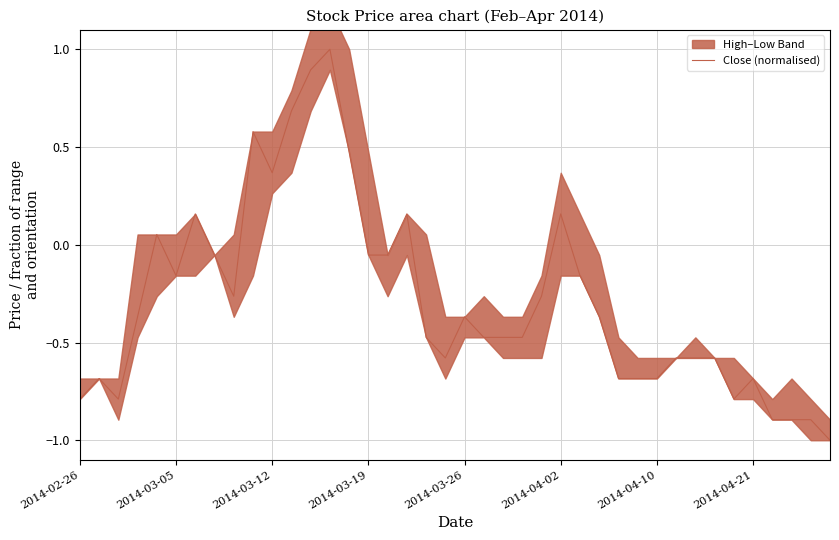

Count the number of categories in the chart.

40